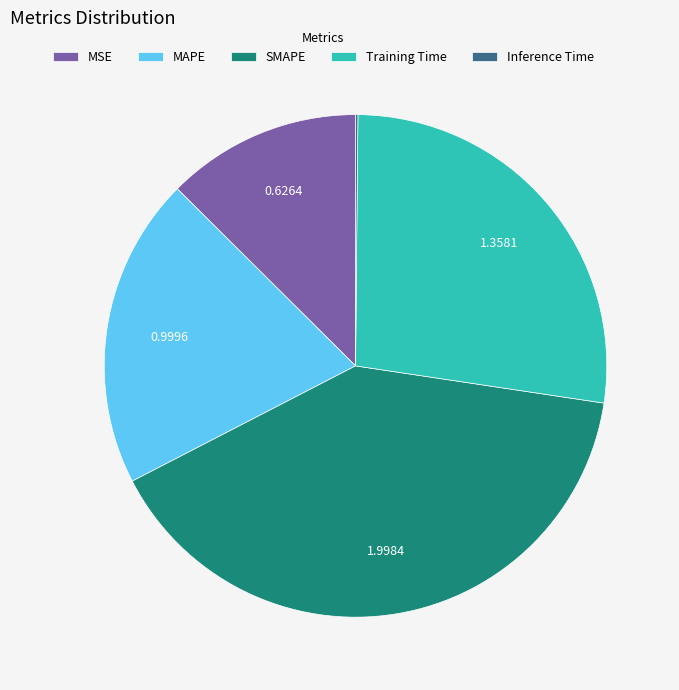

Is there any slice that represents more than half of the pie?

No